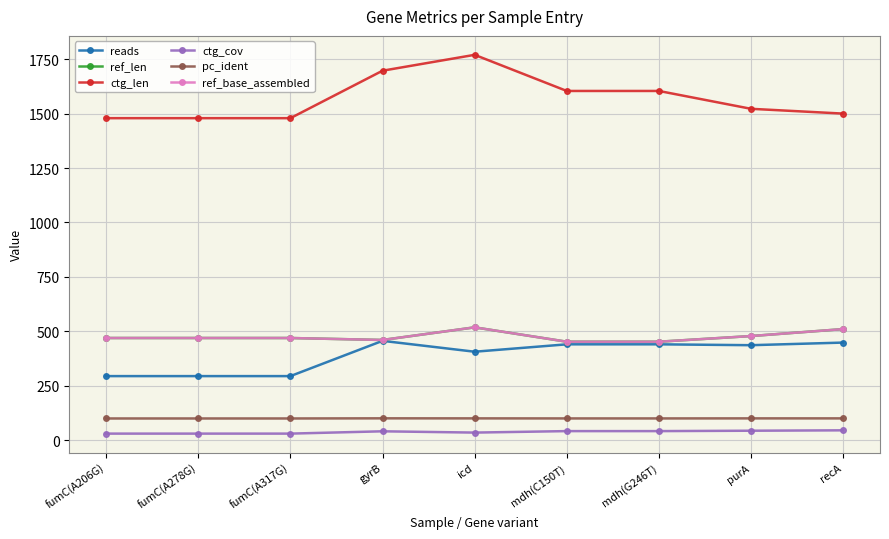

Which series has the largest total across all categories?

ctg_len